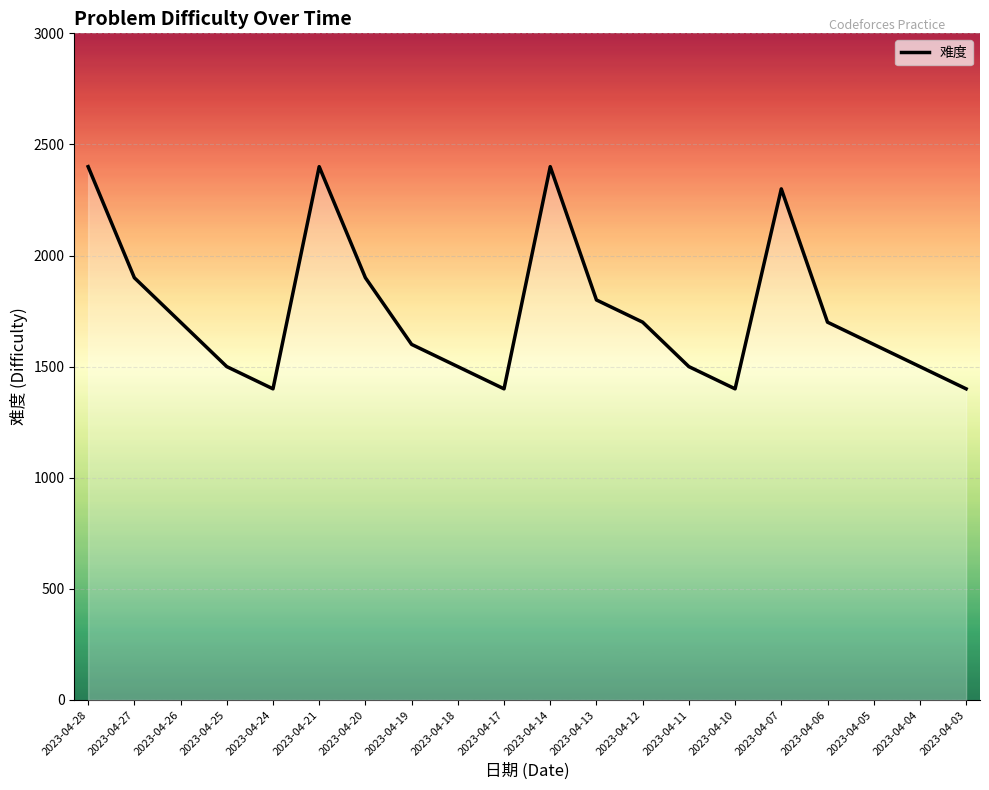

What is the difference between the maximum and minimum values?

1000